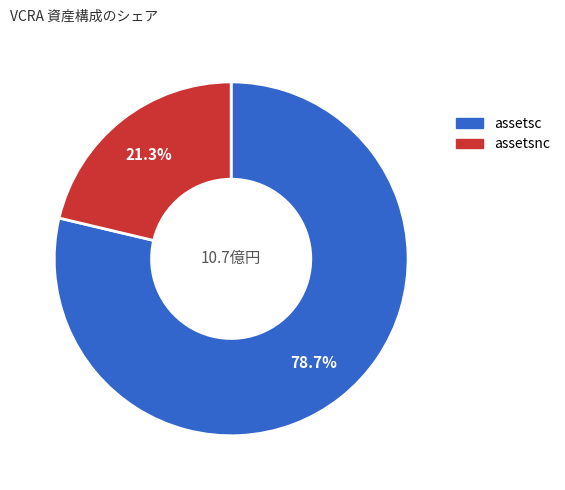

Does any single category account for the majority?

Yes